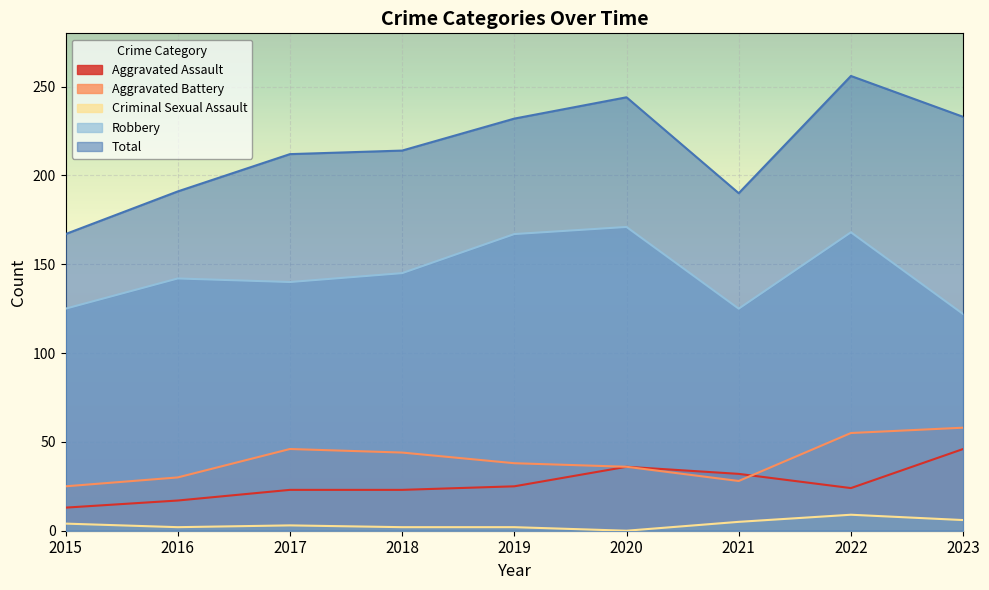

Which category has the lowest value across all series?

2020